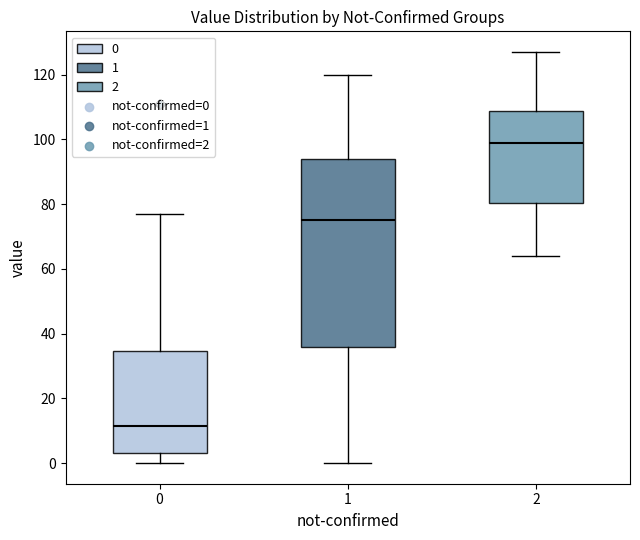

Where is the lower edge of the box at x = 1 on the y-axis? The values are not printed on the chart, so give them approximately, as read against the axis.

36